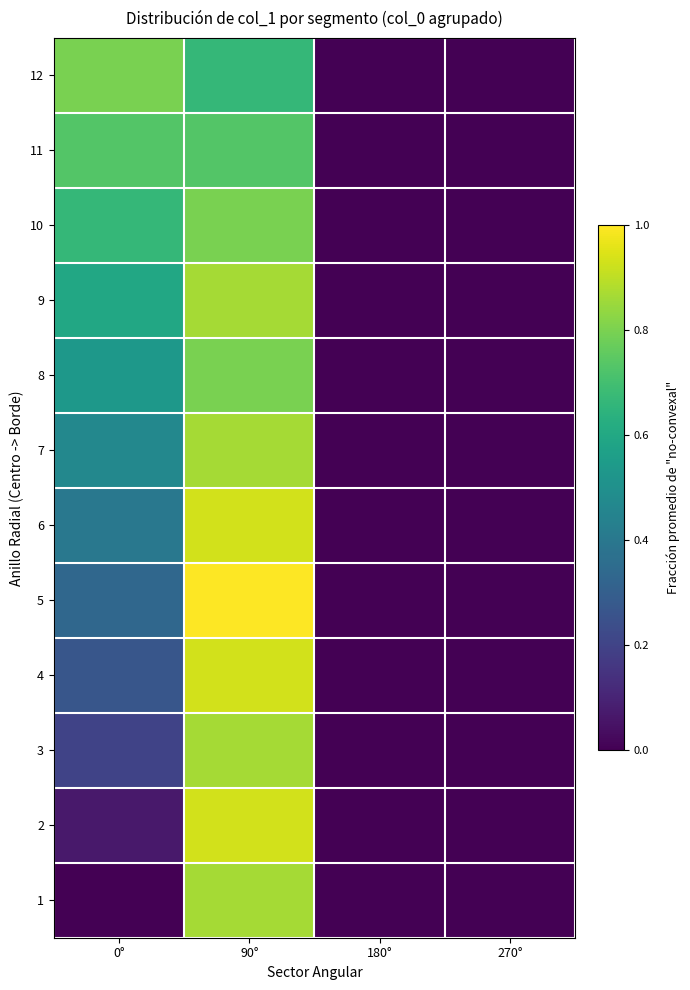

Reading left to right, transcribe all the data shown in this chart.

1: 0°=0.0	90°=0.9	180°=0.0	270°=0.0
2: 0°=0.1	90°=0.9	180°=0.0	270°=0.0
3: 0°=0.2	90°=0.9	180°=0.0	270°=0.0
4: 0°=0.3	90°=0.9	180°=0.0	270°=0.0
5: 0°=0.3	90°=1.0	180°=0.0	270°=0.0
6: 0°=0.4	90°=0.9	180°=0.0	270°=0.0
7: 0°=0.5	90°=0.9	180°=0.0	270°=0.0
8: 0°=0.5	90°=0.8	180°=0.0	270°=0.0
9: 0°=0.6	90°=0.9	180°=0.0	270°=0.0
10: 0°=0.7	90°=0.8	180°=0.0	270°=0.0
11: 0°=0.7	90°=0.7	180°=0.0	270°=0.0
12: 0°=0.8	90°=0.7	180°=0.0	270°=0.0